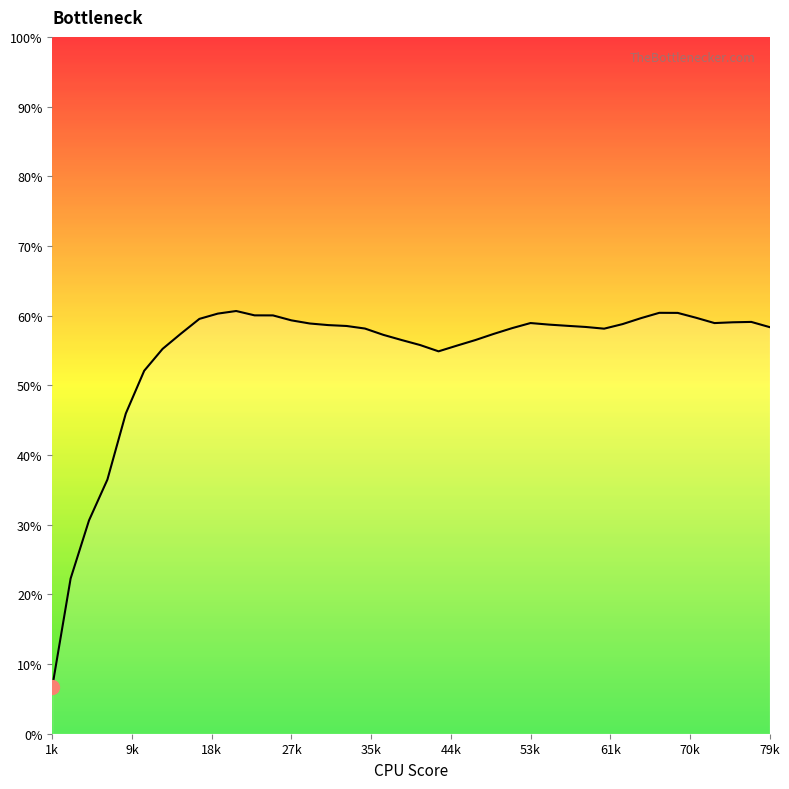

What is the value of the 24th point from the left?

56.5